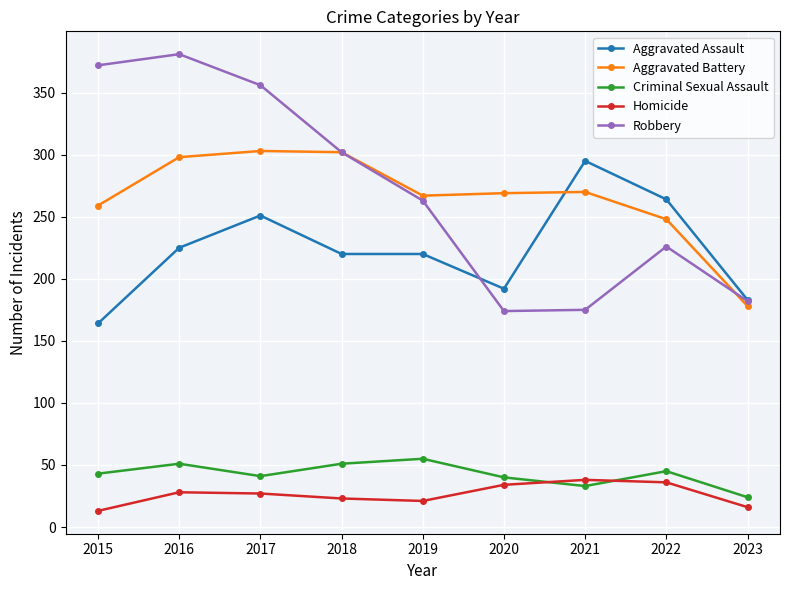

Rank the series at 2016 from highest to lowest value.

Robbery, Aggravated Battery, Aggravated Assault, Criminal Sexual Assault, Homicide